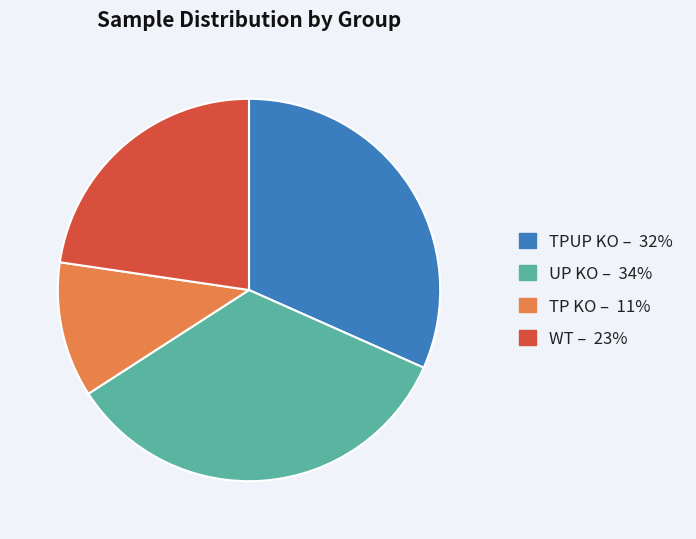

Does any single category account for the majority?

No